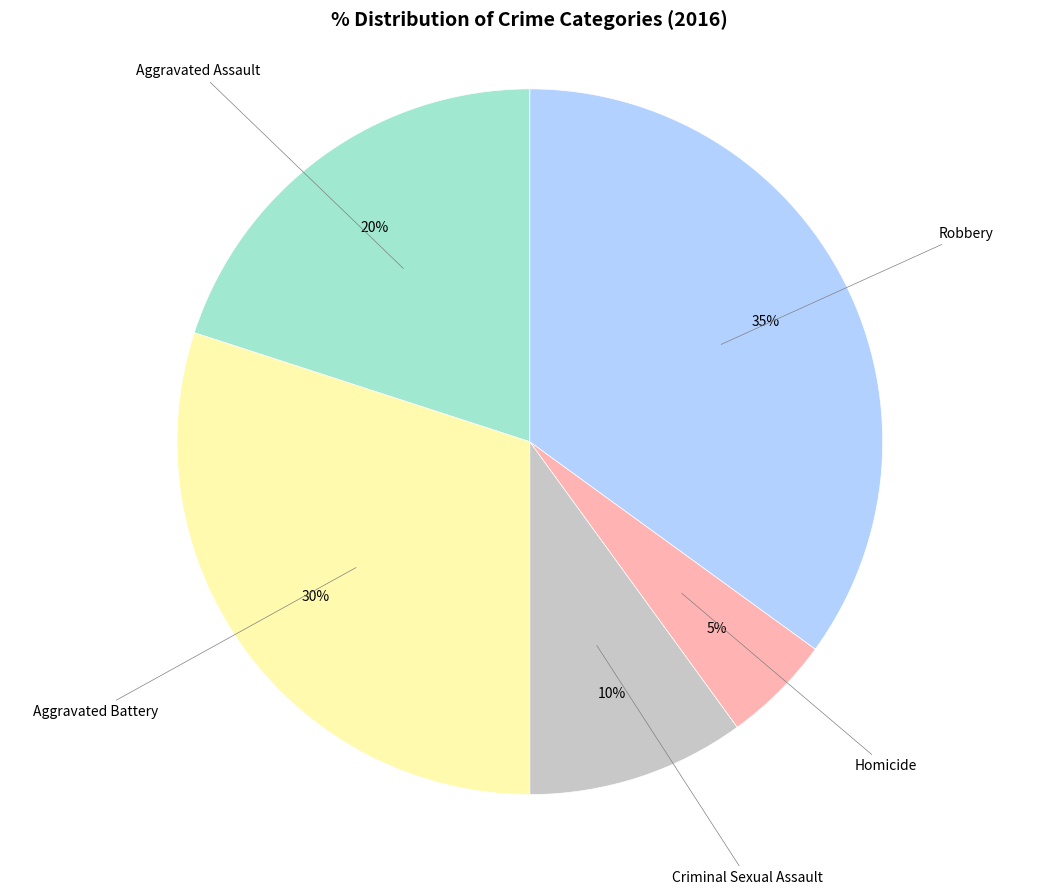

Which has a higher value, Criminal Sexual Assault or Aggravated Battery?

Aggravated Battery